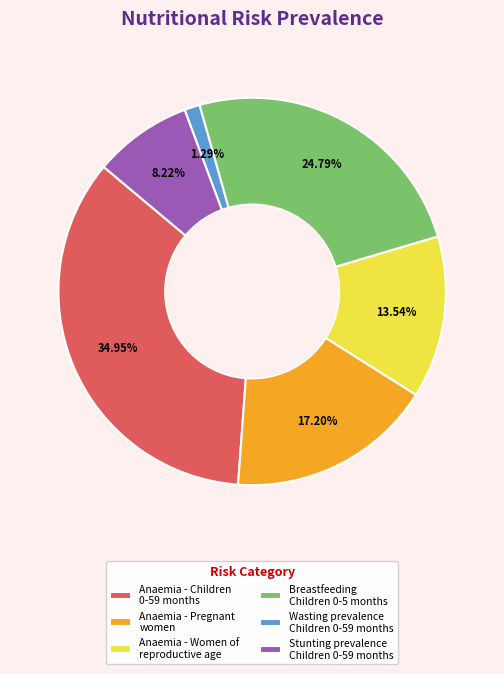

Is there a majority slice in this chart?

No